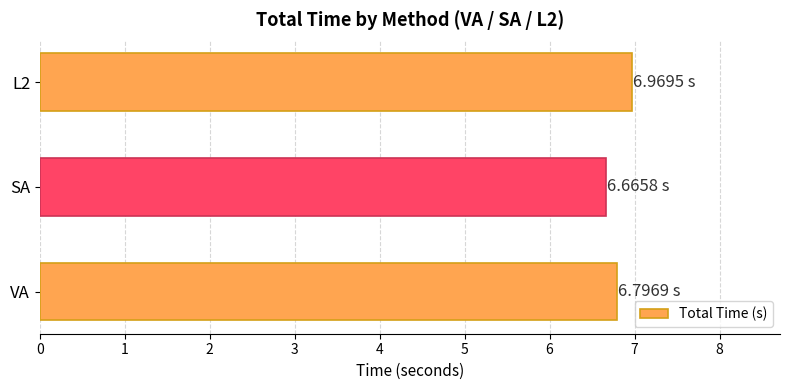

What is the difference between the maximum and minimum values?

0.3